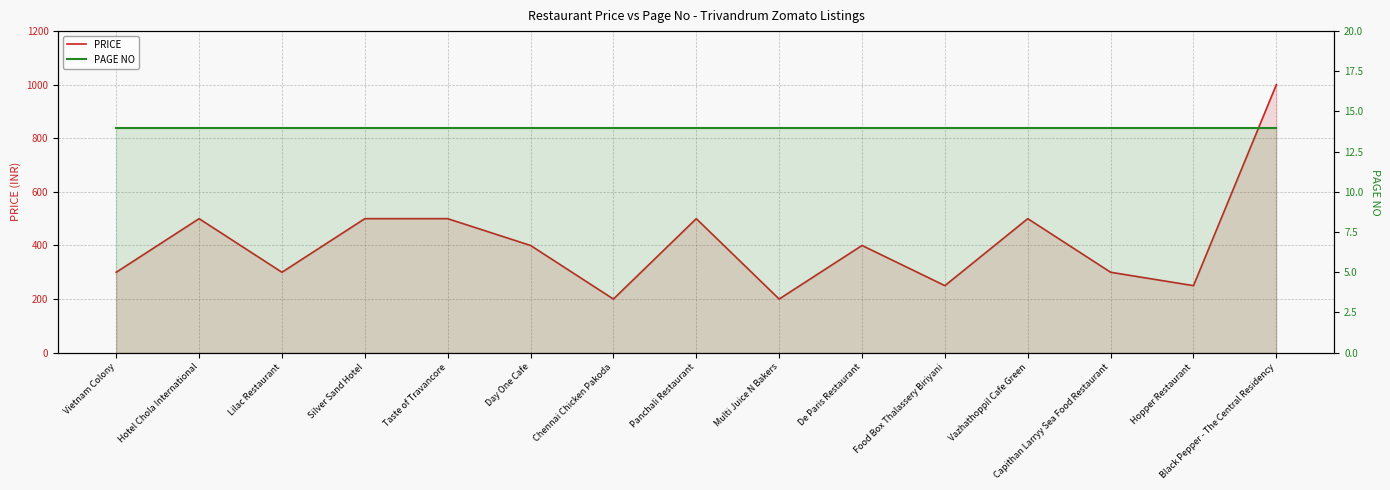

Reading left to right, transcribe all the data shown in this chart.

PRICE: 300	500	300	500	500	400	200	500	200	400	250	500	300	250	1000
PAGE NO: 14	14	14	14	14	14	14	14	14	14	14	14	14	14	14